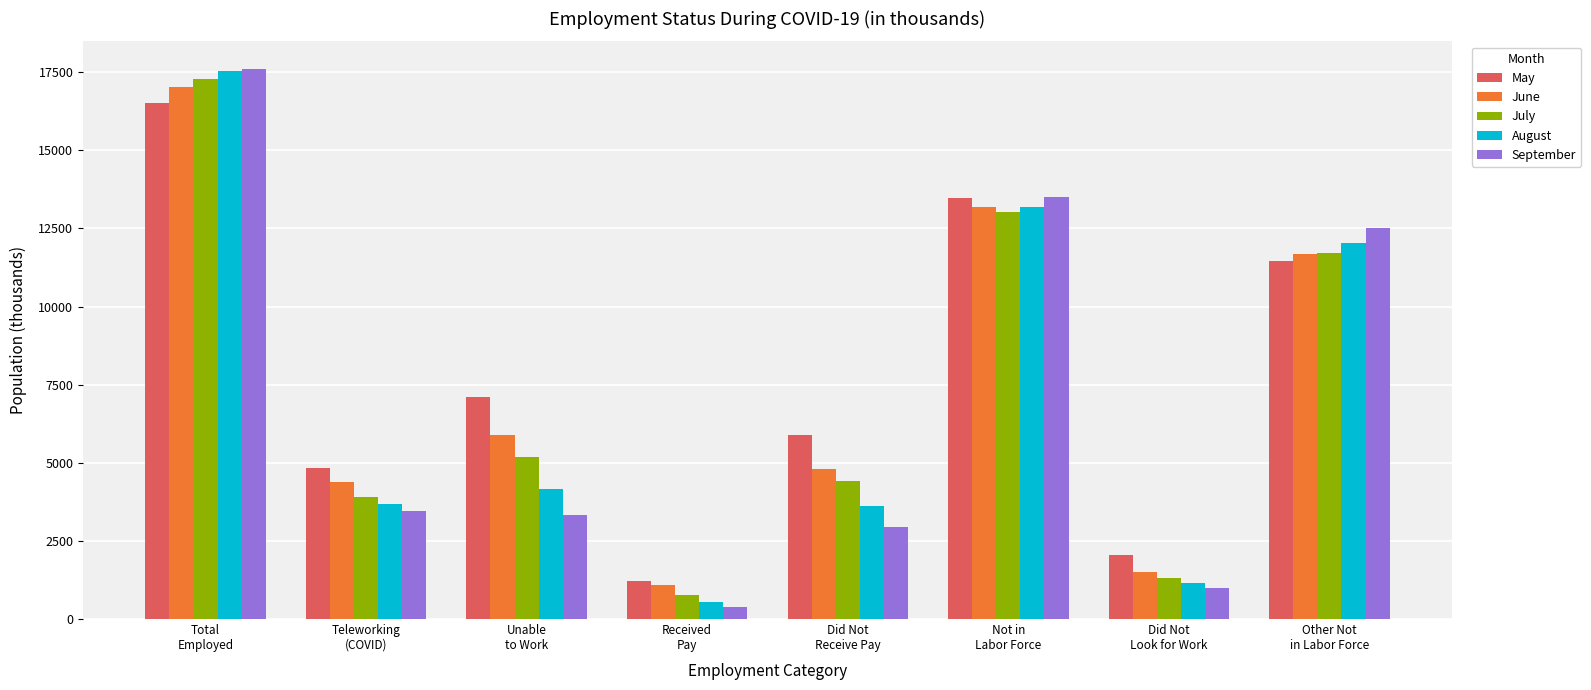

At which label does September reach its peak?

Total
Employed